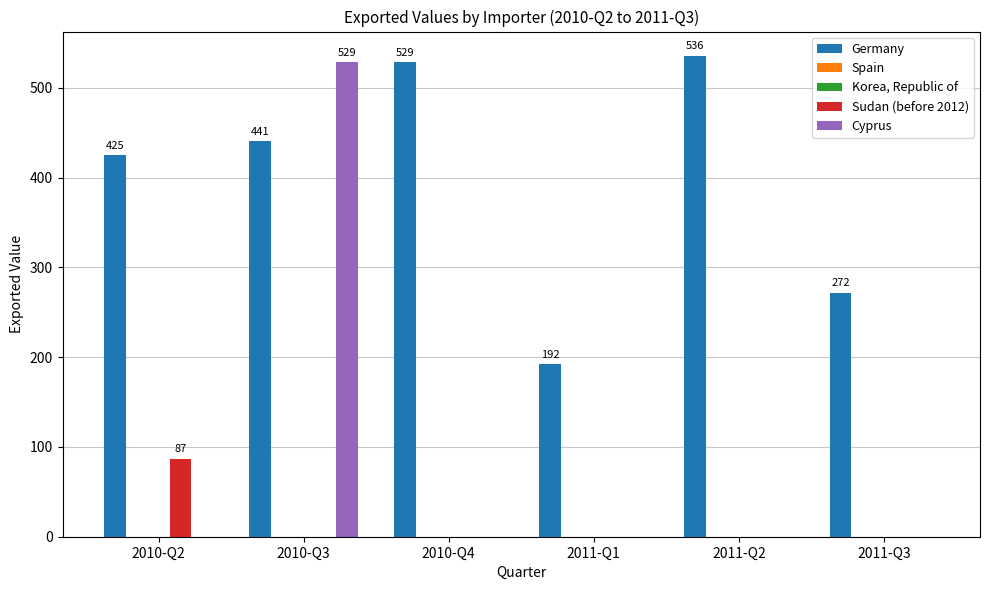

Reading left to right, transcribe all the data shown in this chart.

Germany: 2010-Q2=425	2010-Q3=441	2010-Q4=529	2011-Q1=192	2011-Q2=536	2011-Q3=272
Spain: 2010-Q2=0	2010-Q3=0	2010-Q4=0	2011-Q1=0	2011-Q2=0	2011-Q3=0
Korea, Republic of: 2010-Q2=0	2010-Q3=0	2010-Q4=0	2011-Q1=0	2011-Q2=0	2011-Q3=0
Sudan (before 2012): 2010-Q2=87	2010-Q3=0	2010-Q4=0	2011-Q1=0	2011-Q2=0	2011-Q3=0
Cyprus: 2010-Q2=0	2010-Q3=529	2010-Q4=0	2011-Q1=0	2011-Q2=0	2011-Q3=0